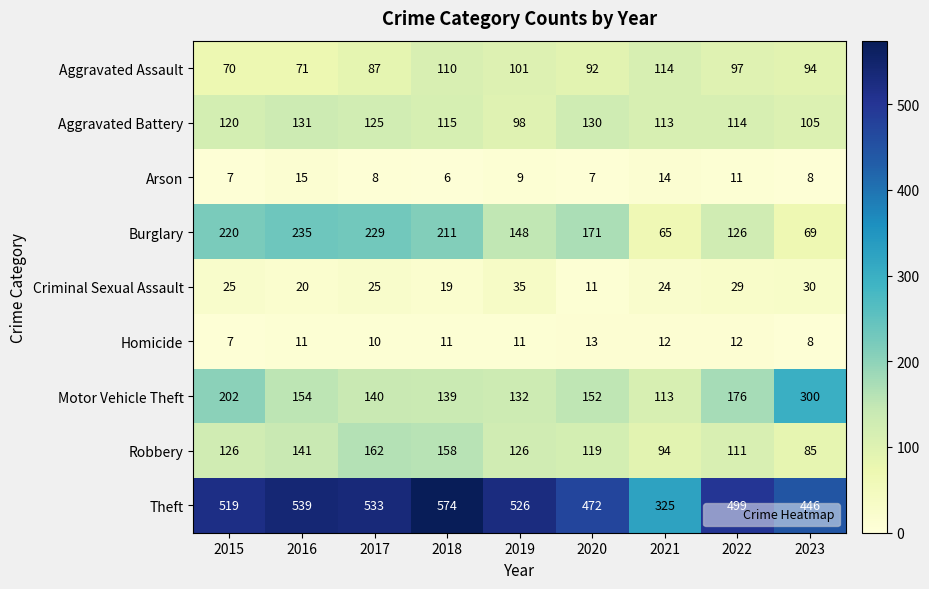

What is the sum of all Arson values?

85